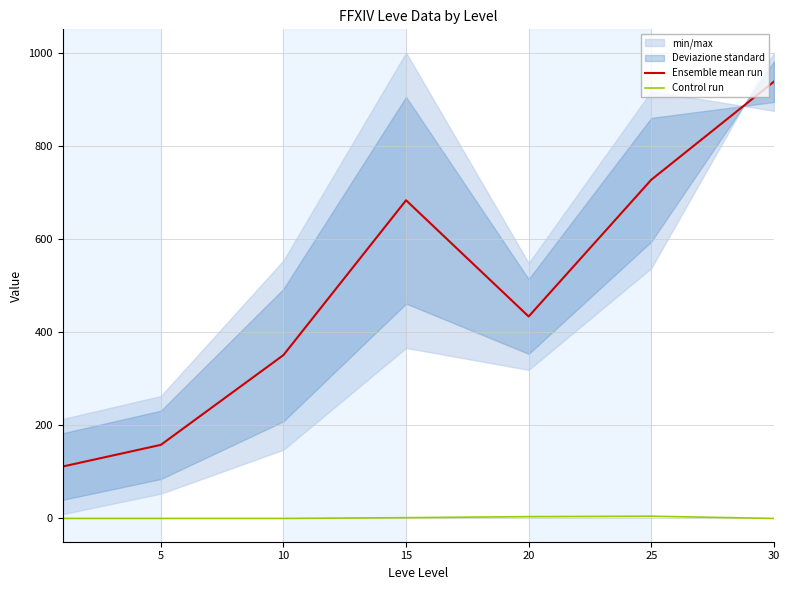

Which series has the largest total across all categories?

Ensemble mean run